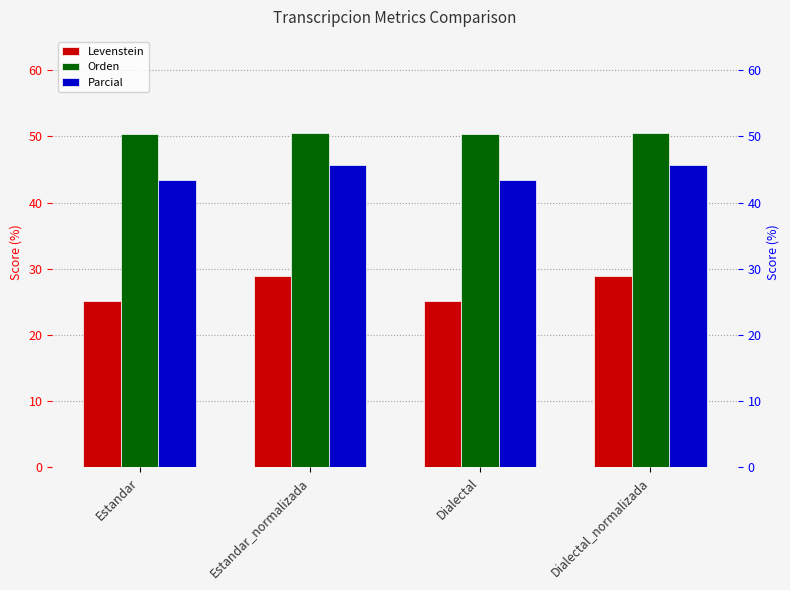

Which has a higher value, Estandar_normalizada or Dialectal?

Estandar_normalizada